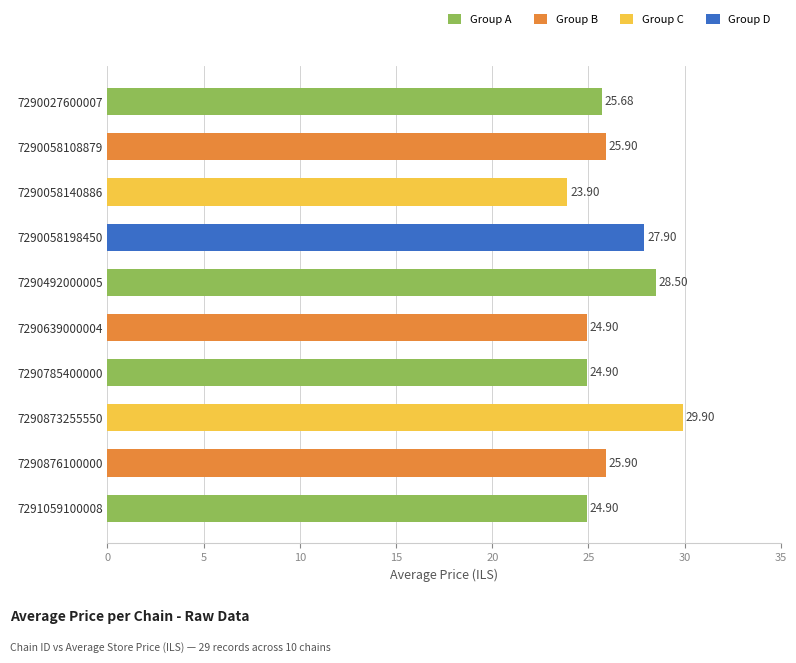

Between 7290027600007 and 7290873255550, which is larger?

7290873255550